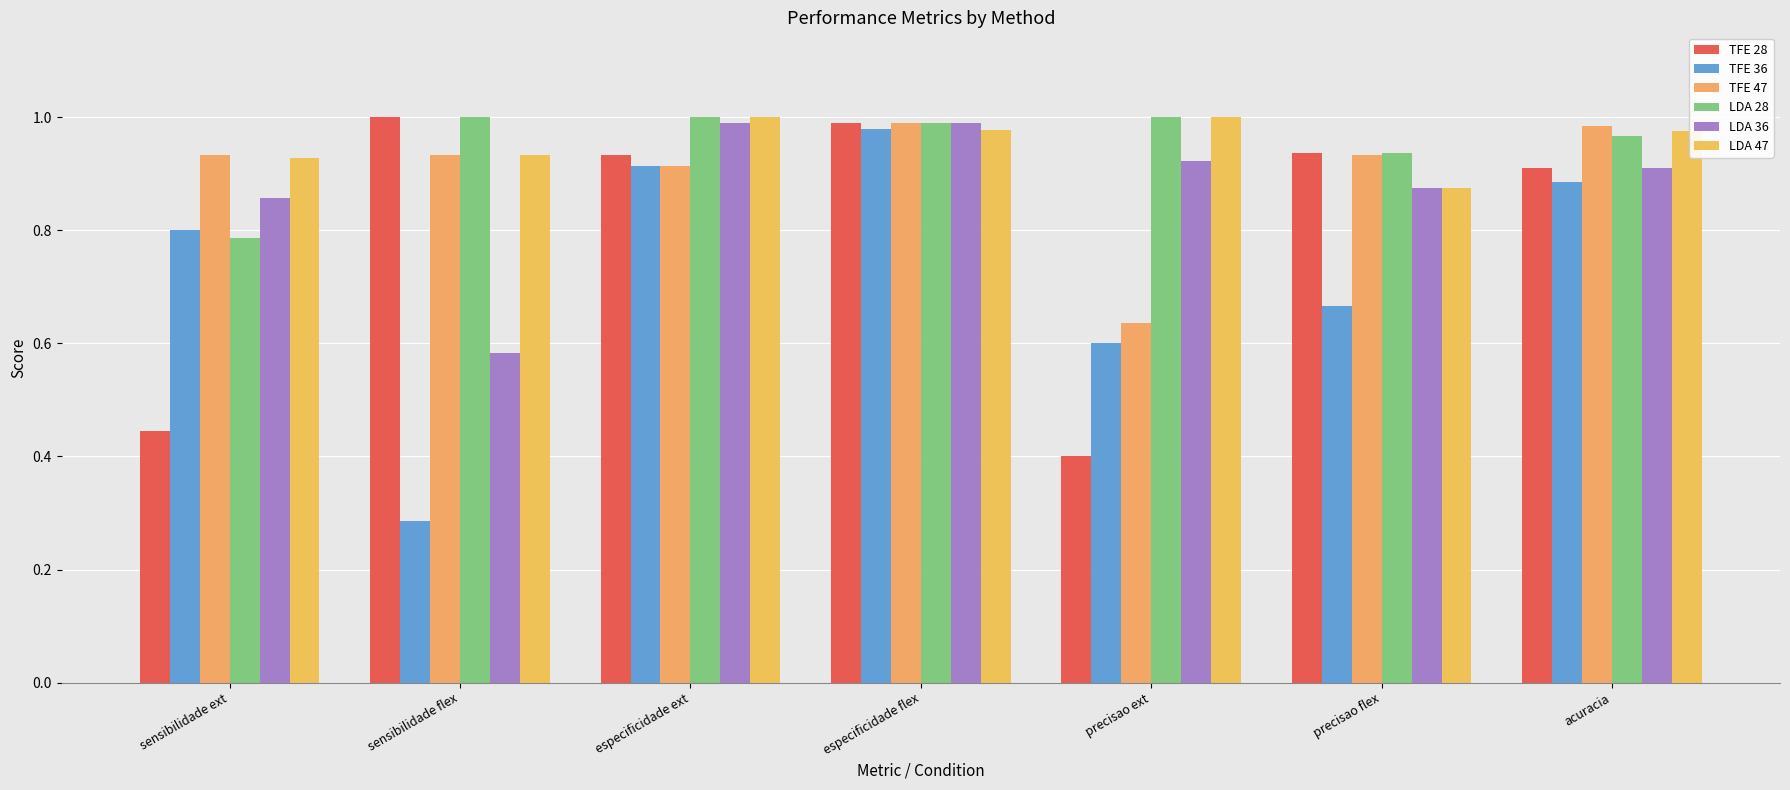

What is the average value of the LDA 36 series?

0.9